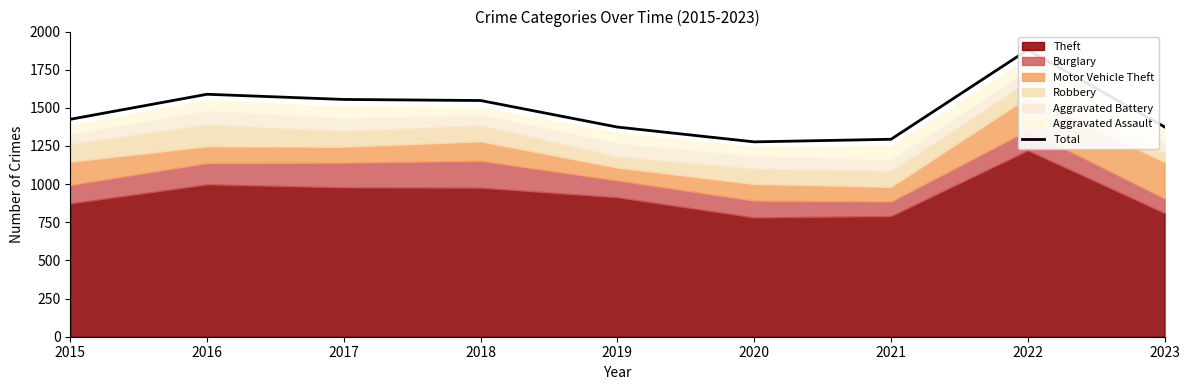

Where does the data first go above 1425?

2016